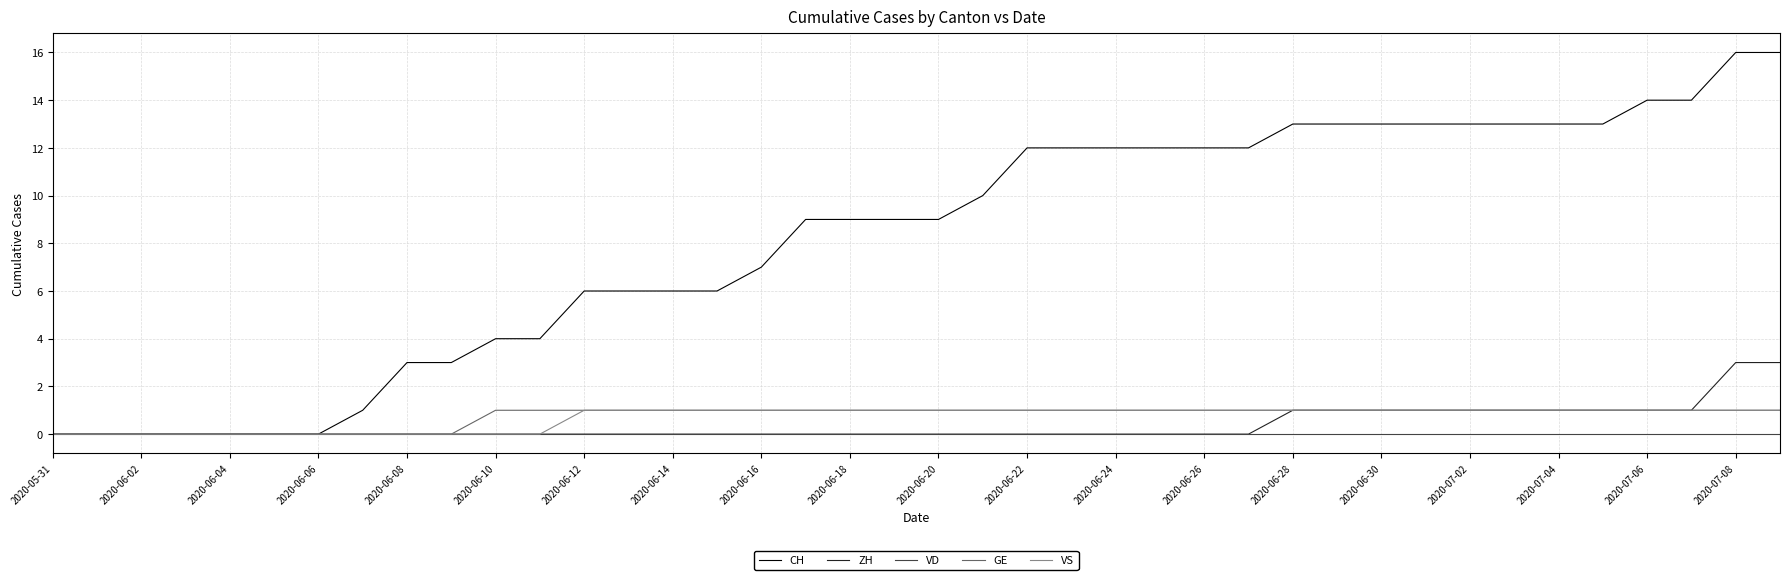

What is the maximum value shown in the chart?

16